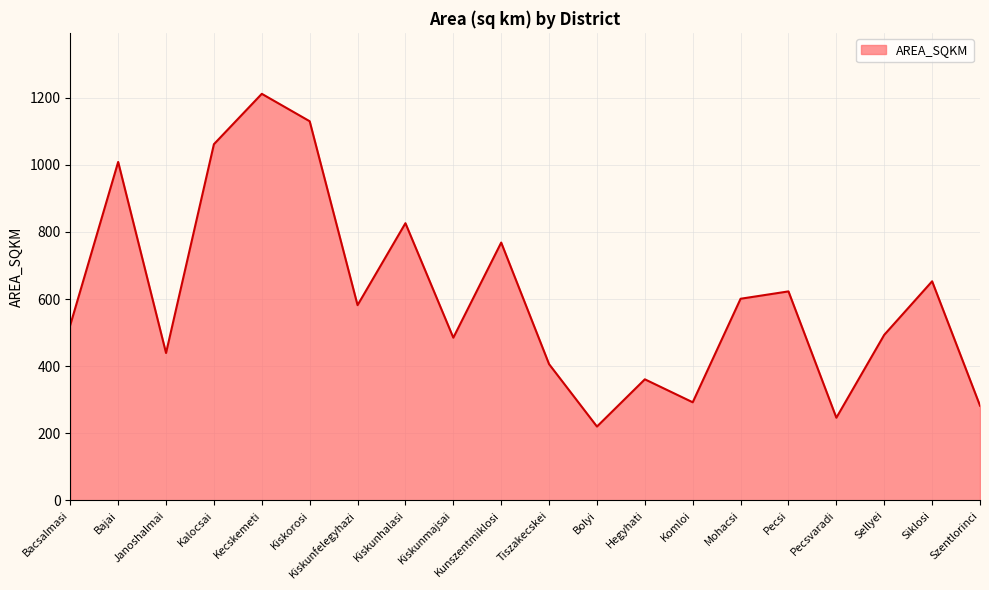

What is the approximate value at Mohacsi?

601.0